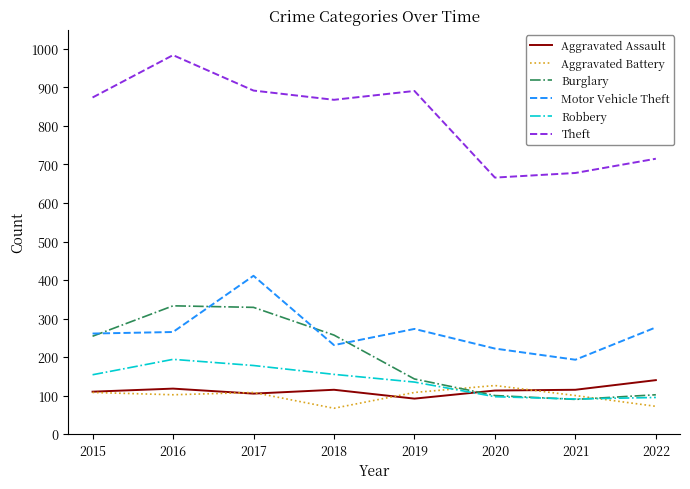

At which label does Motor Vehicle Theft reach its minimum?

2021